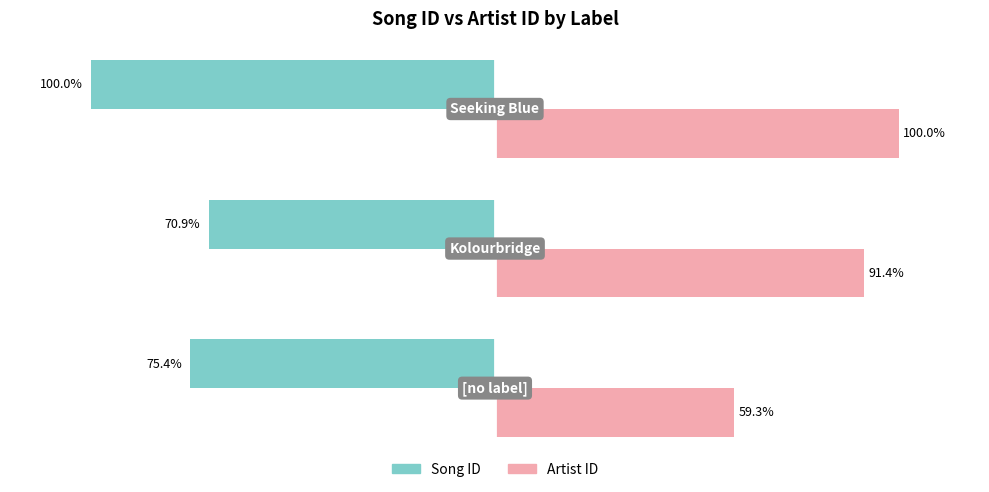

What are all the series names shown in the legend?

Song ID, Artist ID